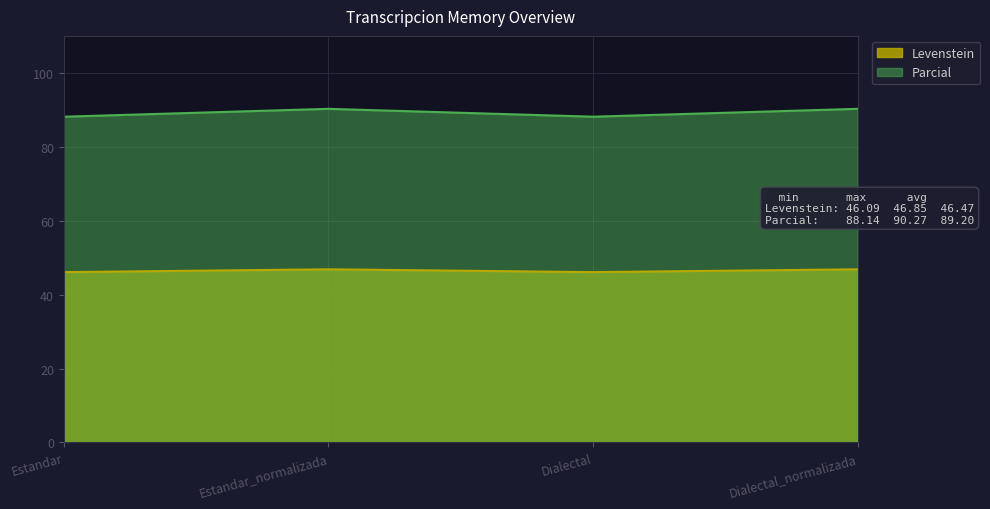

How many interior local peaks does the Parcial series have?

1